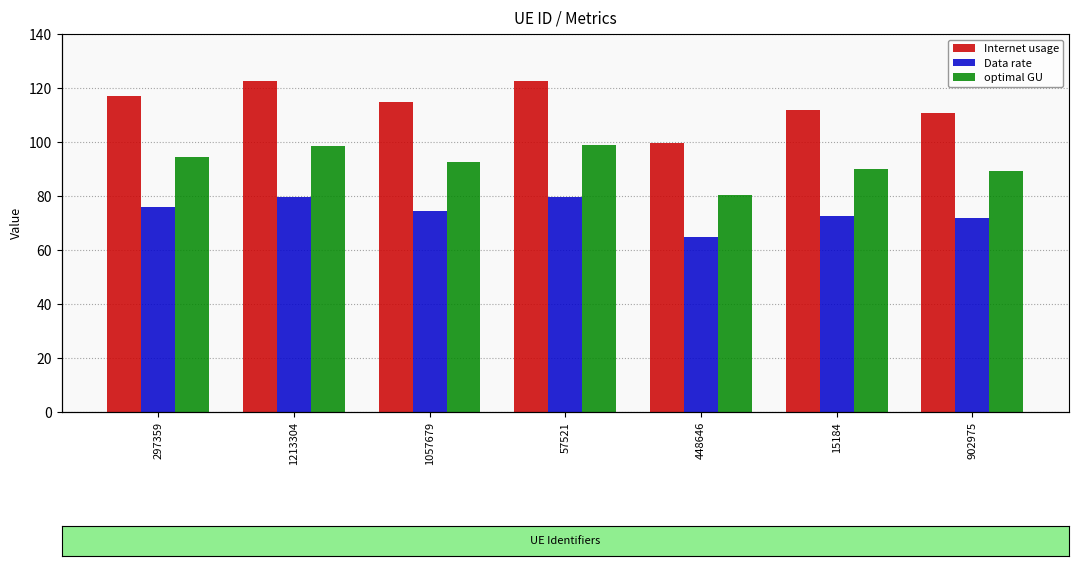

What position from the left is 448646?

5